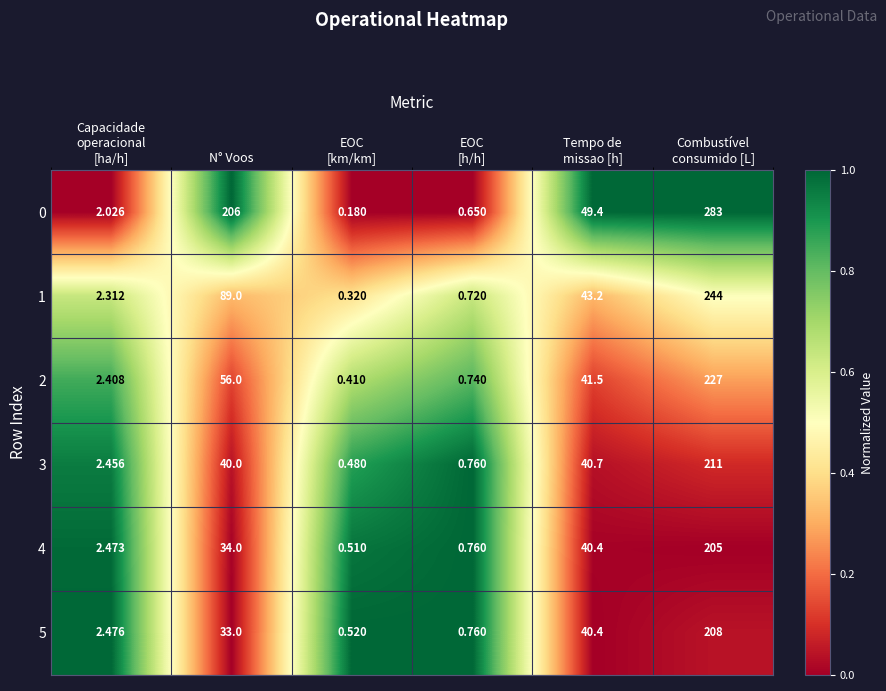

At how many categories does at least one series exceed 0?

6